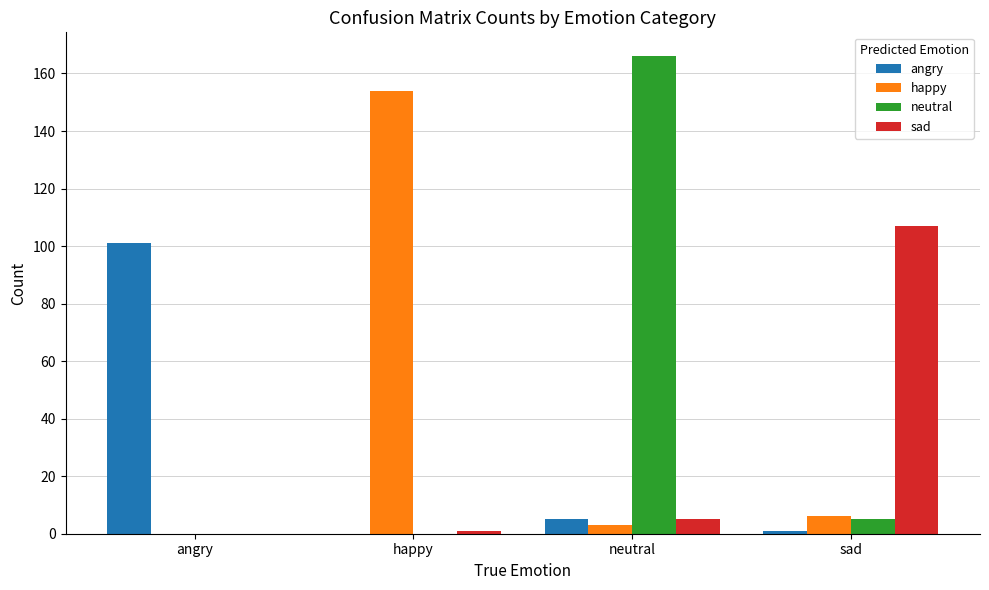

Which series has the widest spread of values?

neutral